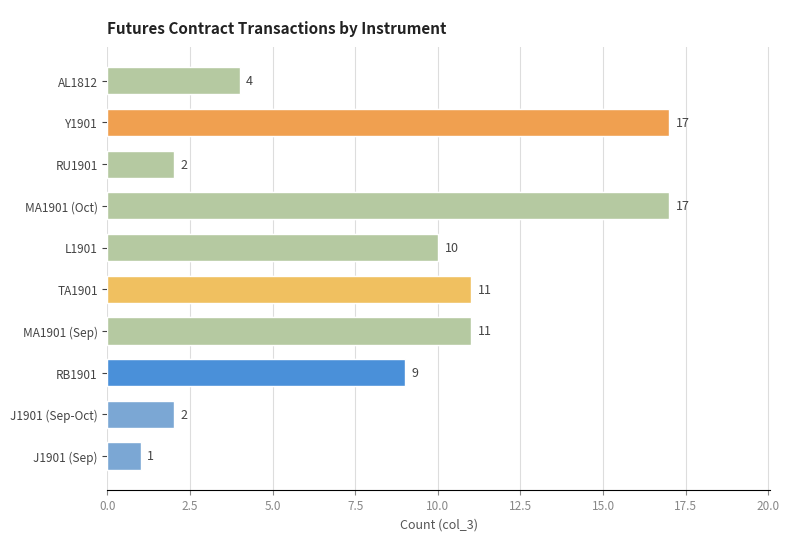

List the labels in order of value, largest first.

MA1901 (Oct), Y1901, MA1901 (Sep), TA1901, L1901, RB1901, AL1812, J1901 (Sep-Oct), RU1901, J1901 (Sep)